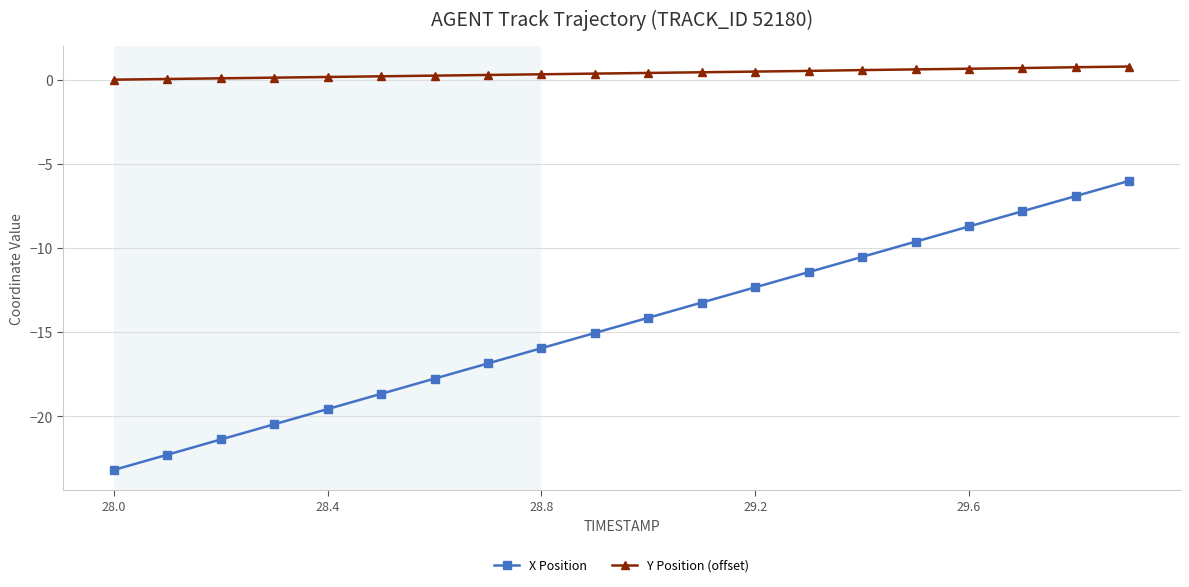

What is the minimum value shown in the chart?

-23.2